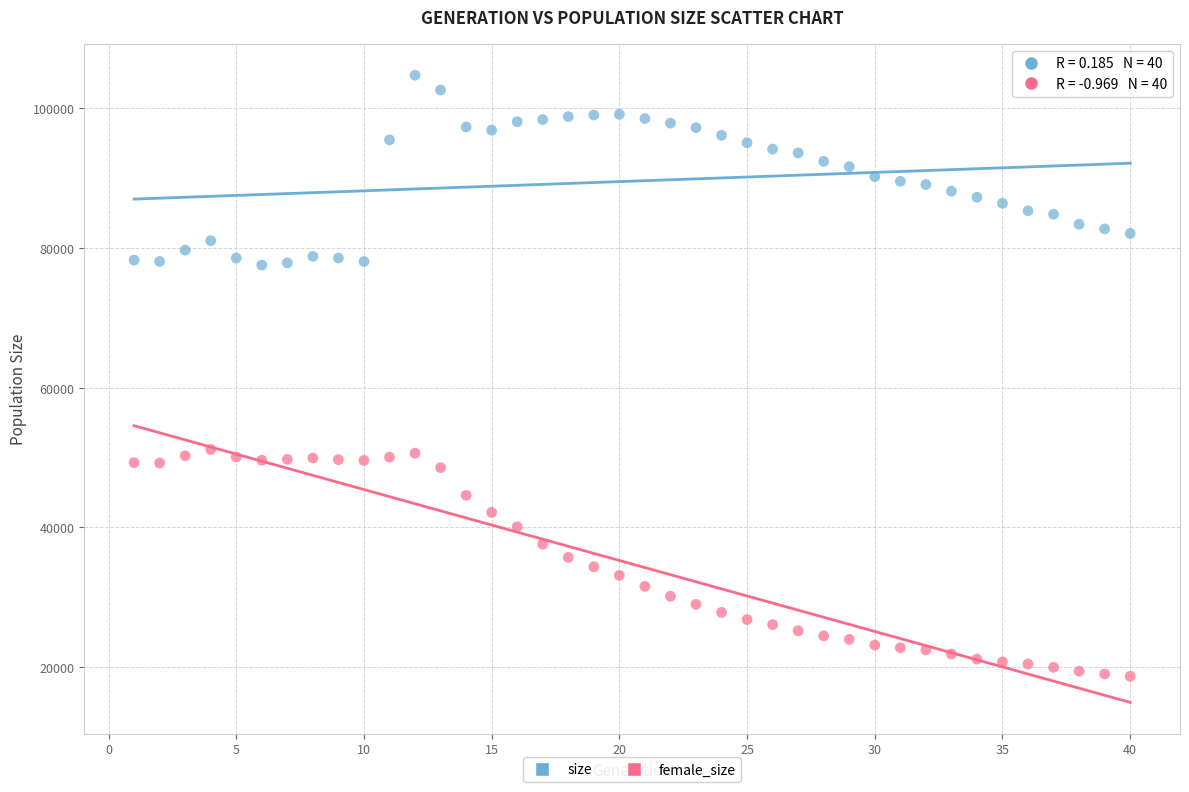

What are all the series names shown in the legend?

size, female_size